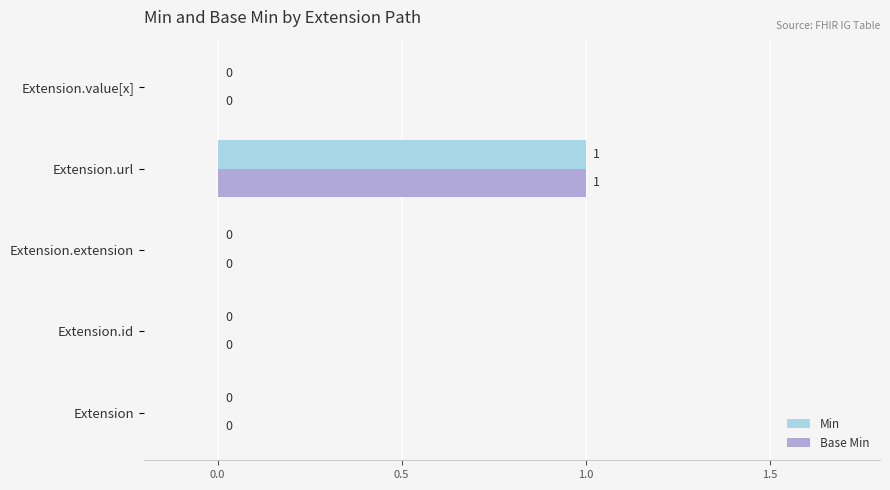

At which category is the sum across all series the highest?

Extension.url